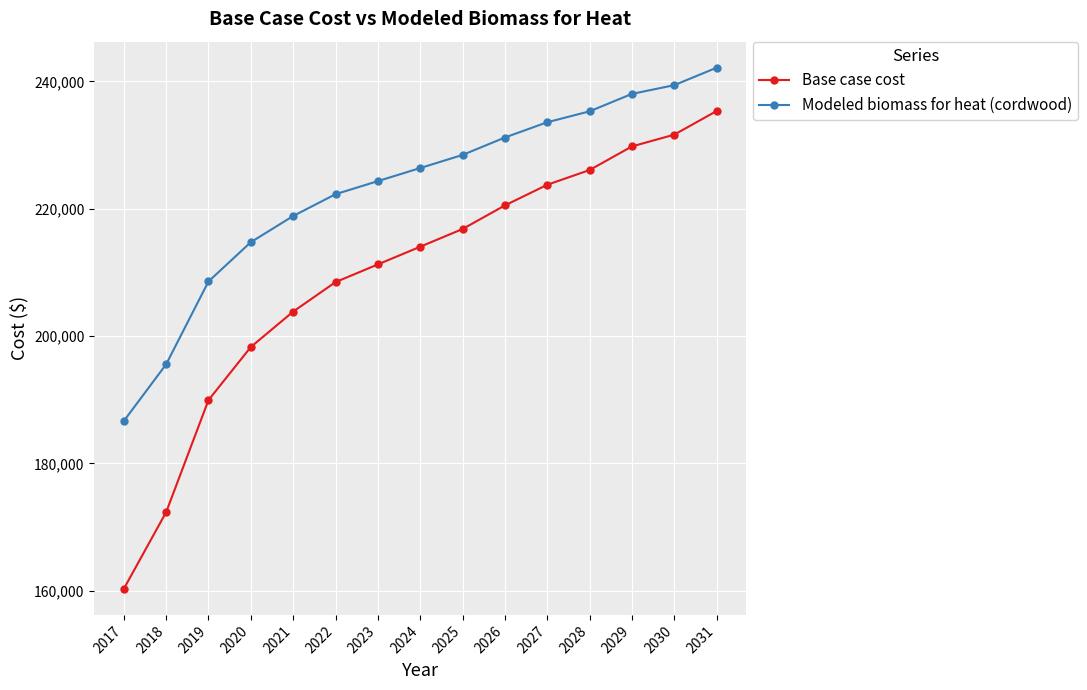

At which label does Modeled biomass for heat (cordwood) first exceed 226392?

2024